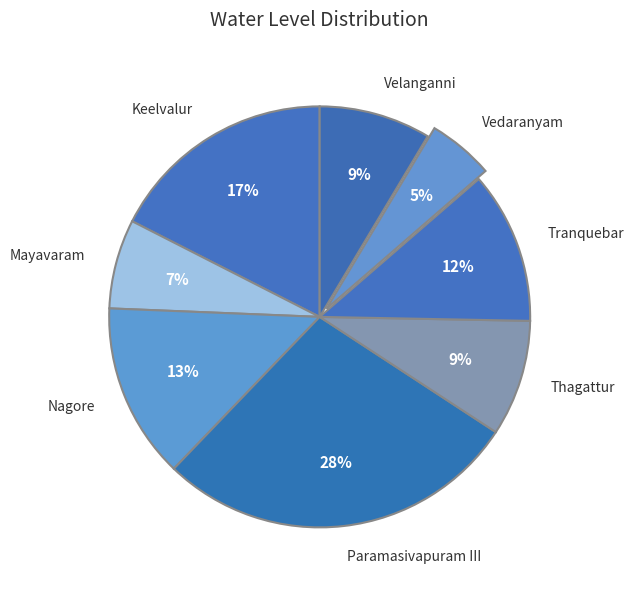

Do Nagore and Mayavaram together represent more than half of the pie?

No